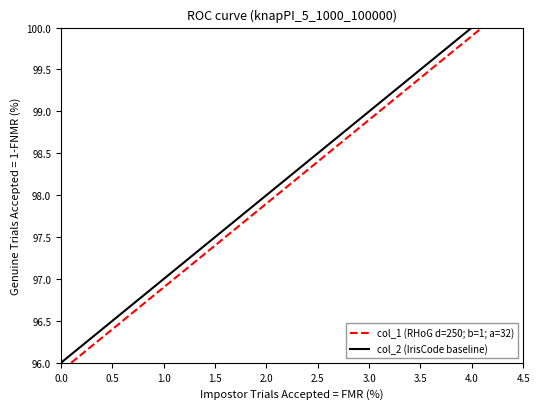

List the series in order of their peak value, lowest first.

col_1 (RHoG d=250; b=1; a=32), col_2 (IrisCode baseline)